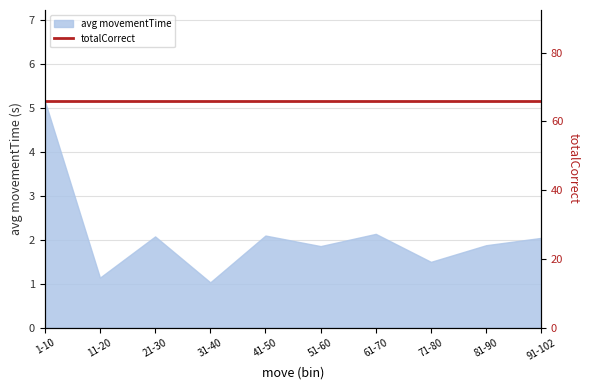

How many points are higher than both their immediate neighbors (excluding endpoints)?

3